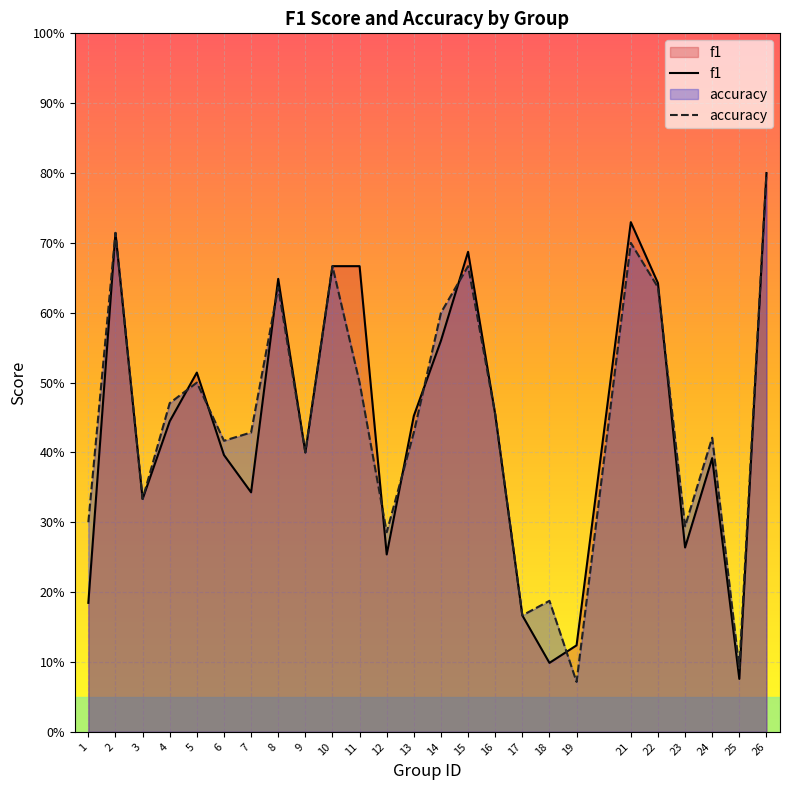

What is the value of the accuracy point at the 23rd from the left?

0.4